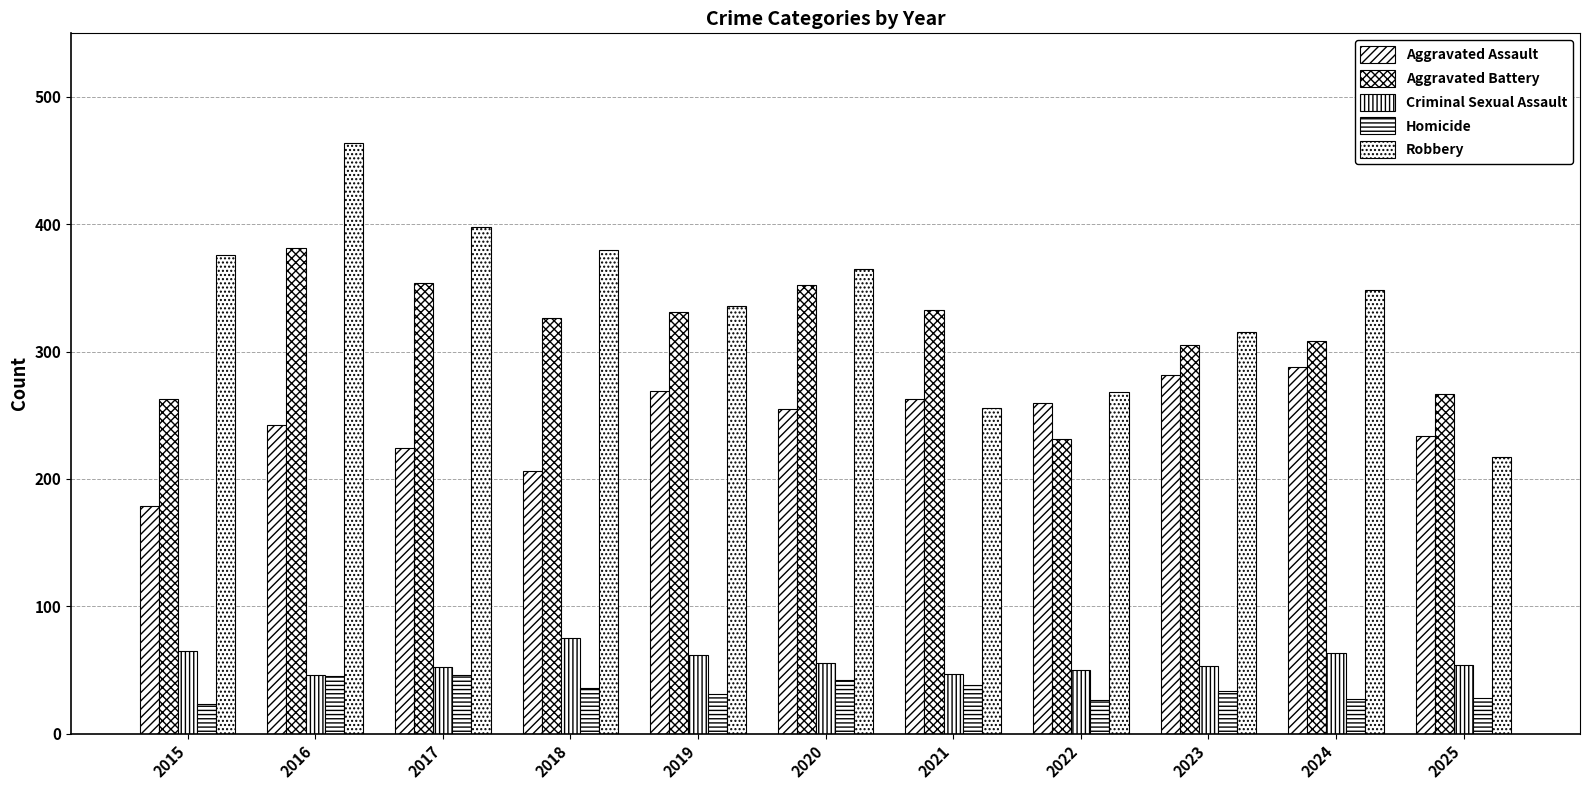

At which category is the sum across all series the highest?

2016